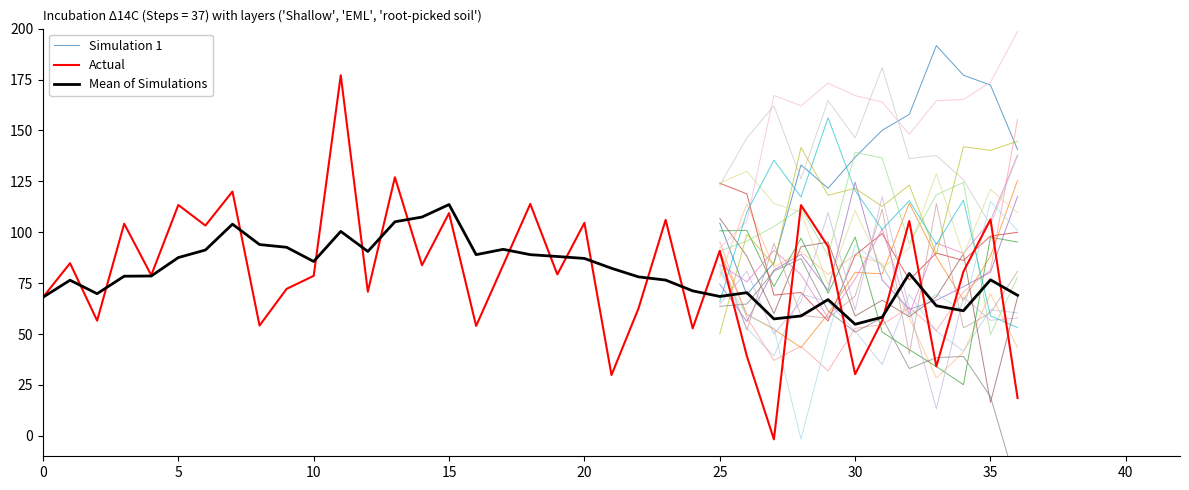

The value of Mean of Simulations at 35 is 76.6. True or false?

True